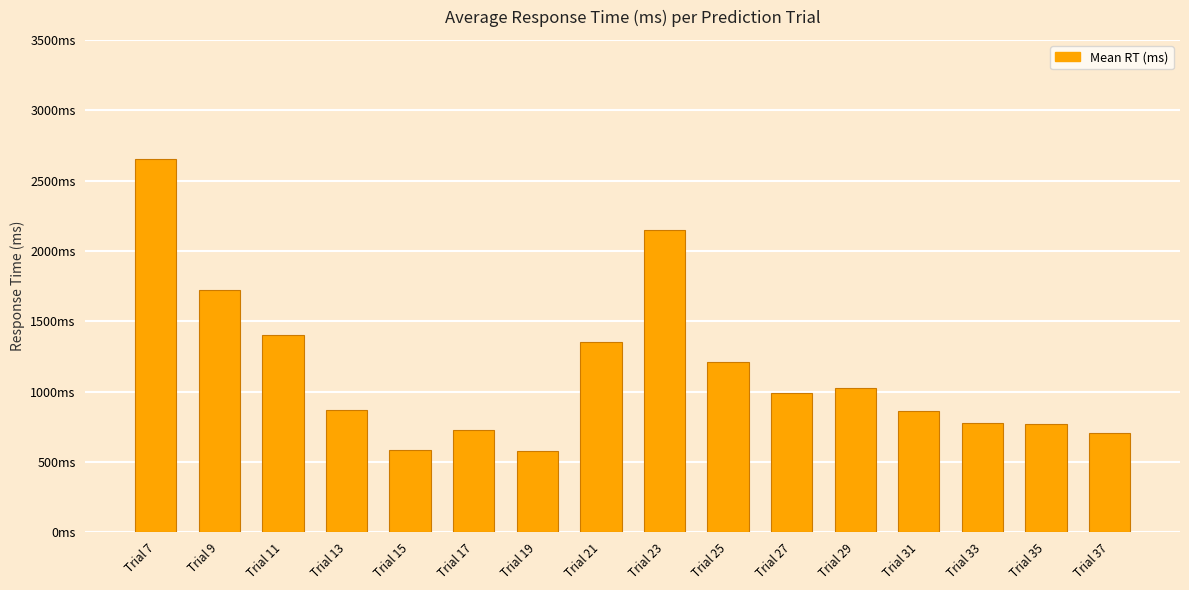

Is it true that the value at Trial 29 is 1537?

False